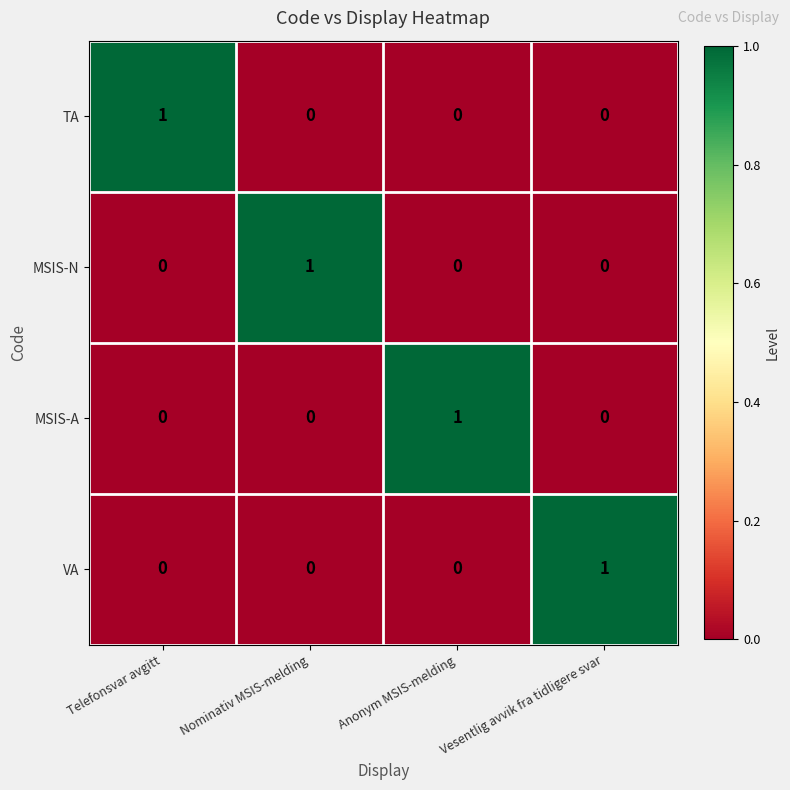

What is the spread (max minus min) of values at Nominativ MSIS-melding?

1